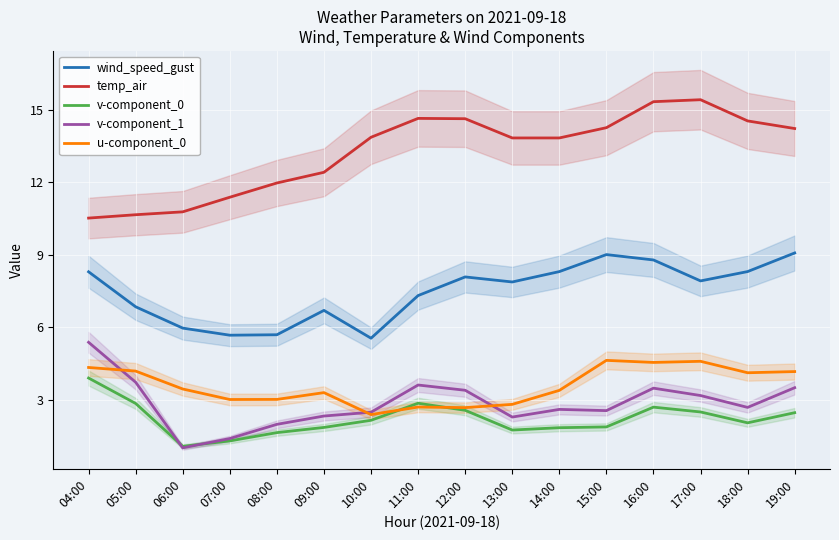

At which label does temp_air reach its peak?

17:00